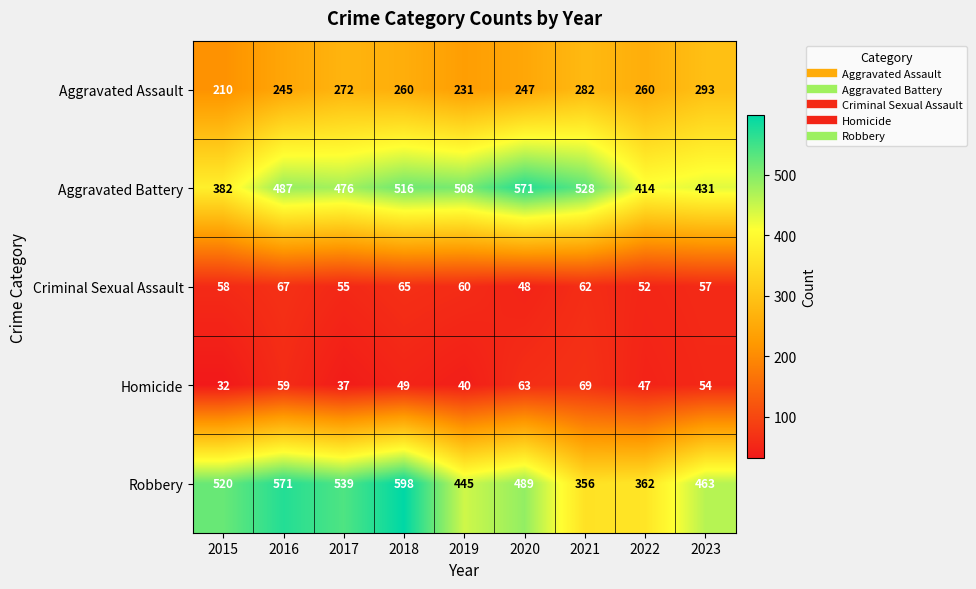

What is the difference between the highest and lowest values at 2021?

466